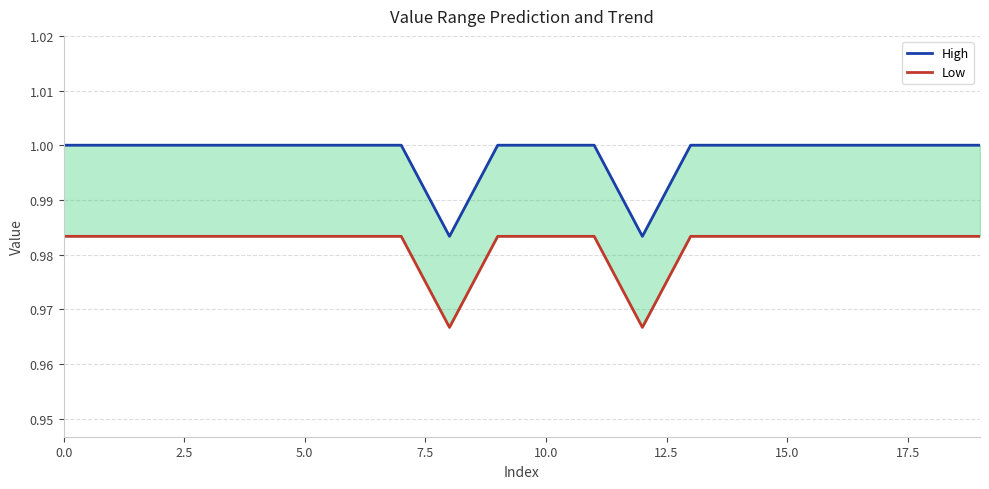

Is it true that High equals 1.0 at 7.5?

True